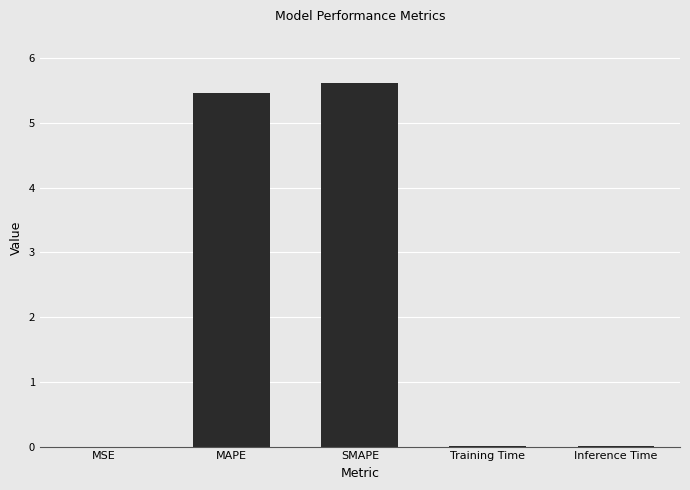

Which has a higher value, MAPE or SMAPE?

SMAPE